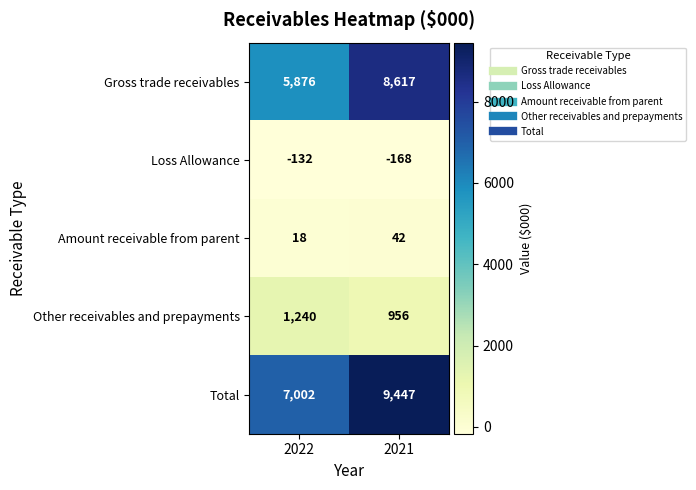

Reading left to right, extract all data points from this chart.

Gross trade receivables: 5876	8617
Loss Allowance: -132	-168
Amount receivable from parent: 18	42
Other receivables and prepayments: 1240	956
Total: 7002	9447